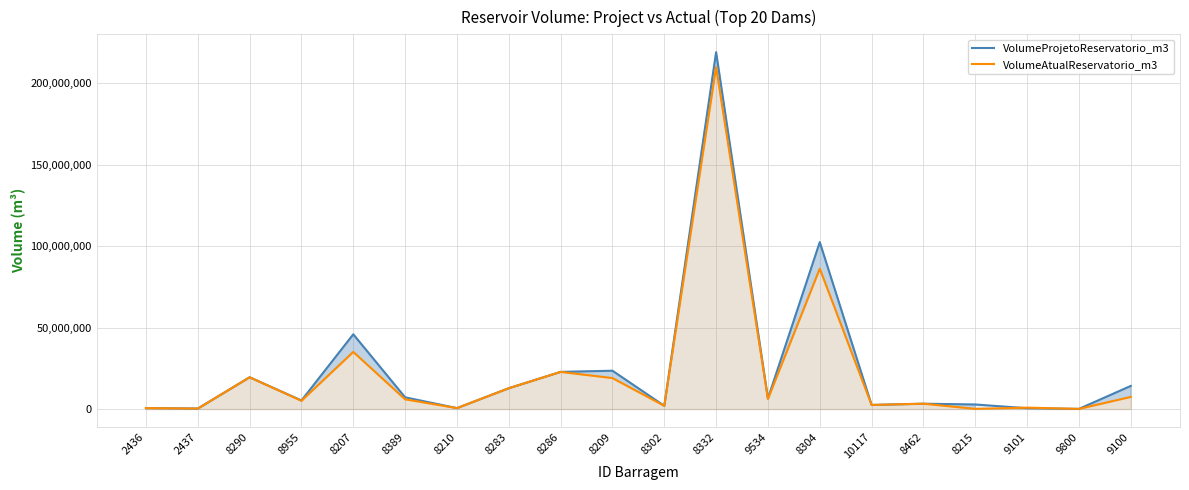

What is the sum of the VolumeProjetoReservatorio_m3 values at 10117 and 8462?

5760000.0